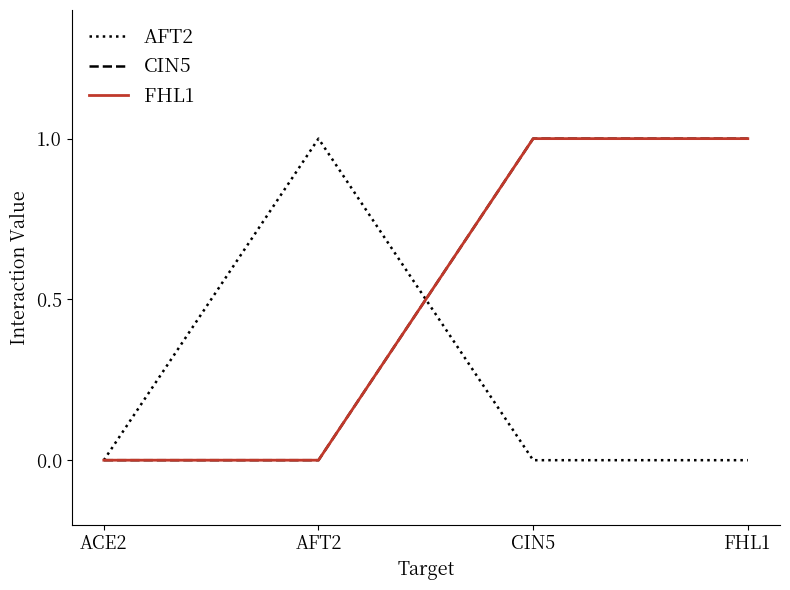

Does the chart display data point markers on the line(s)?

No